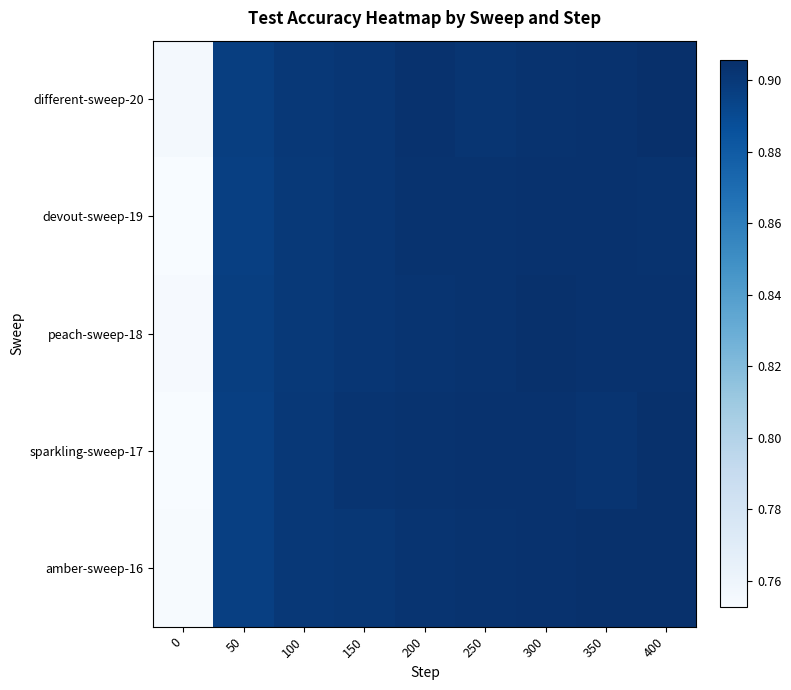

At 350, list the series in order from smallest to largest.

sparkling-sweep-17, devout-sweep-19, different-sweep-20, peach-sweep-18, amber-sweep-16